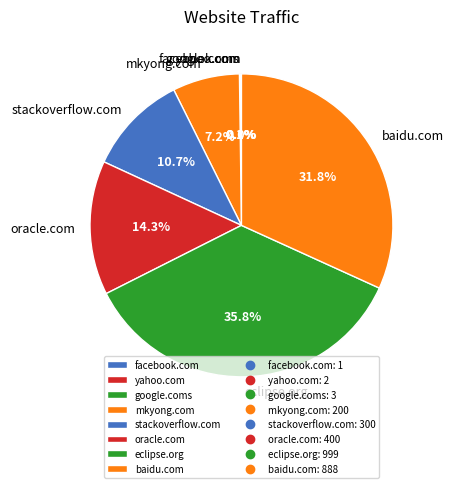

Between oracle.com and mkyong.com, which is larger?

oracle.com